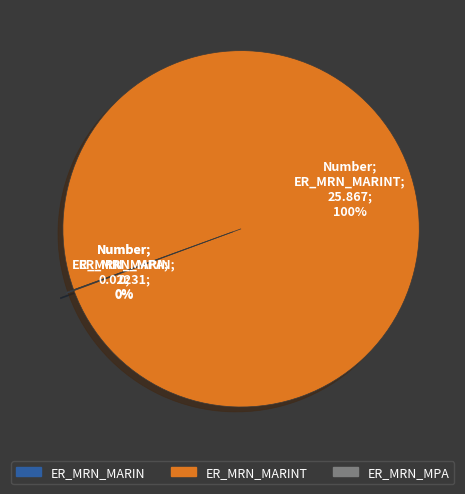

Does any single category account for the majority?

Yes